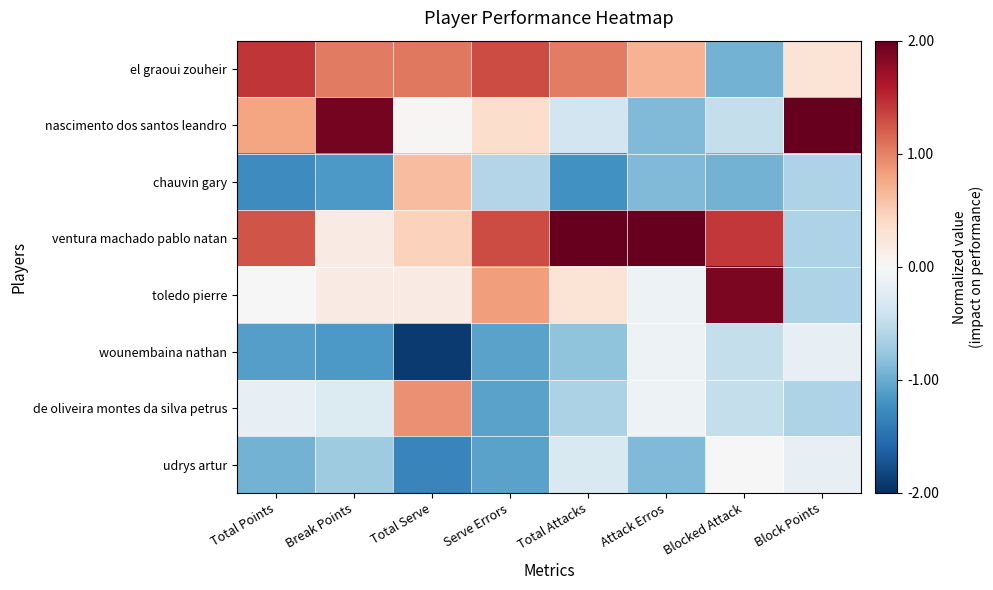

What is the minimum value shown in the chart?

-1.9